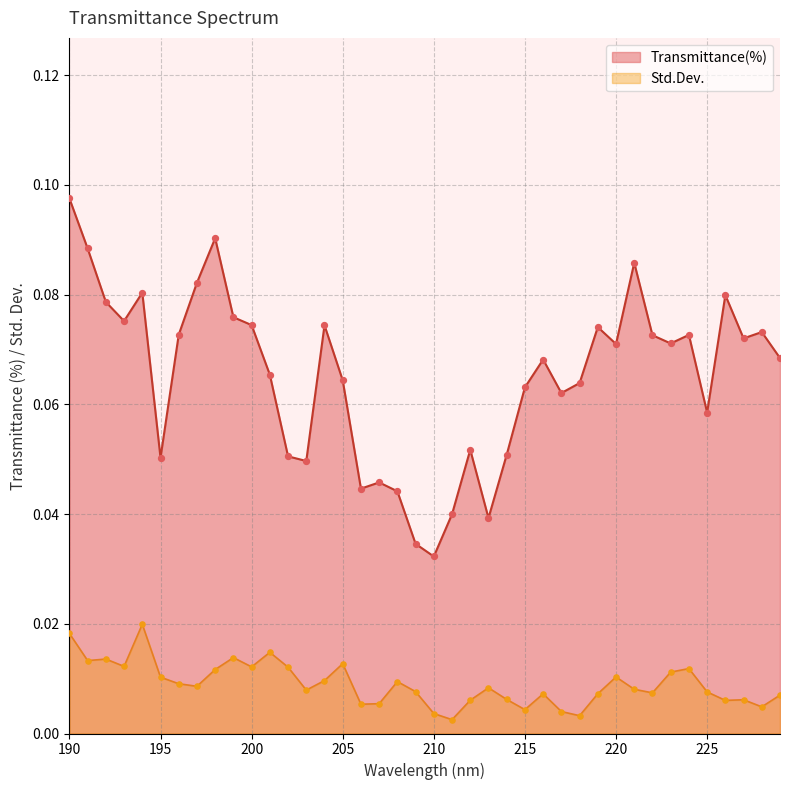

At how many categories does at least one series exceed 0?

40